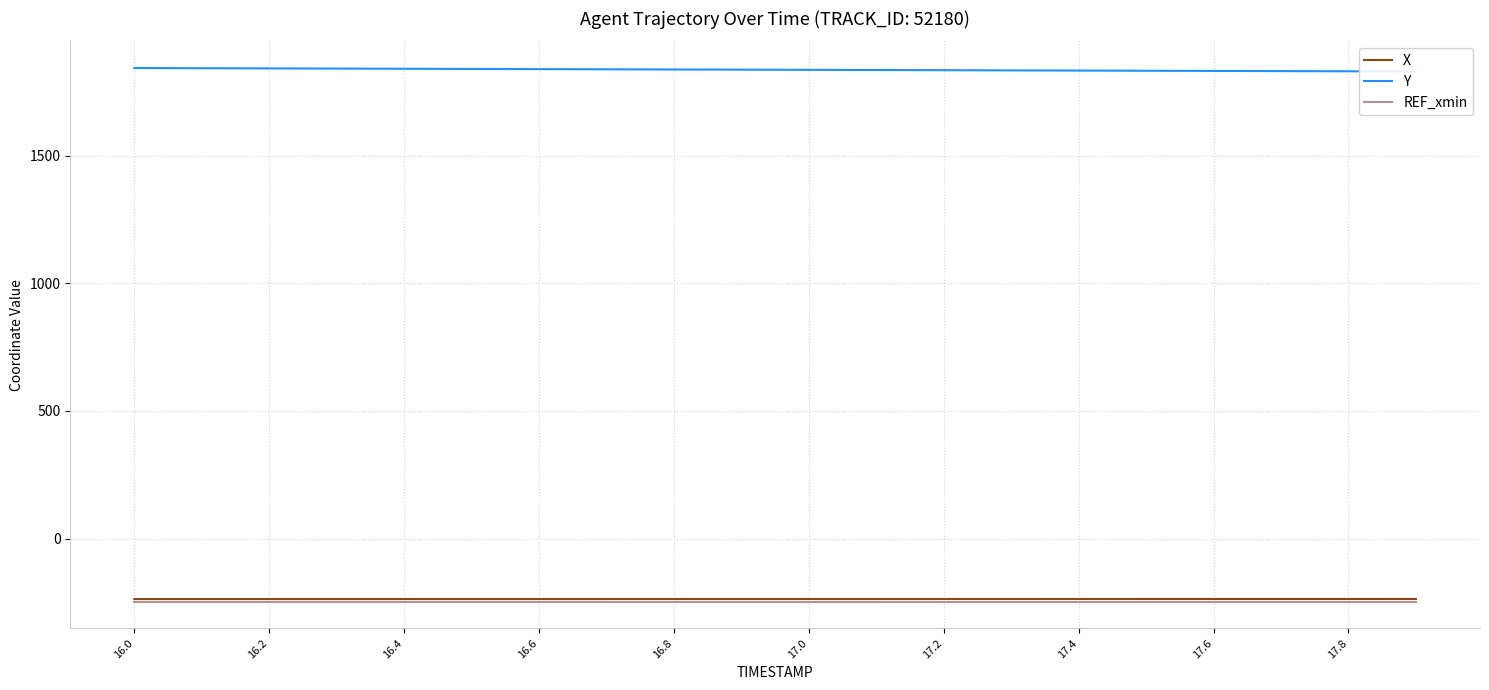

What is the sum of all Y values?

36740.9